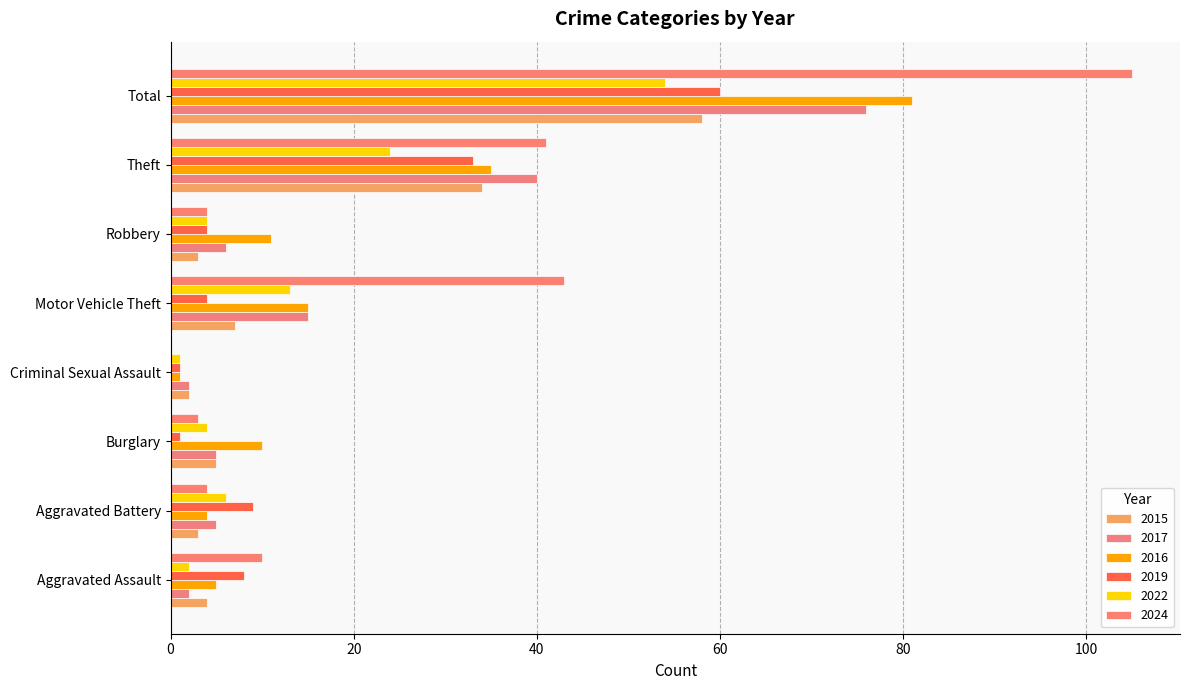

Rank the series by their maximum value, from lowest to highest.

2022, 2015, 2019, 2017, 2016, 2024